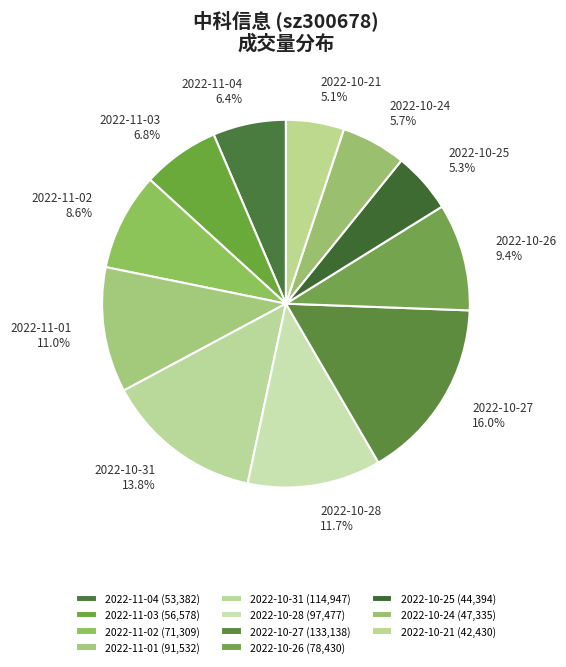

To the nearest percent, what portion does 2022-11-04 represent?

6%